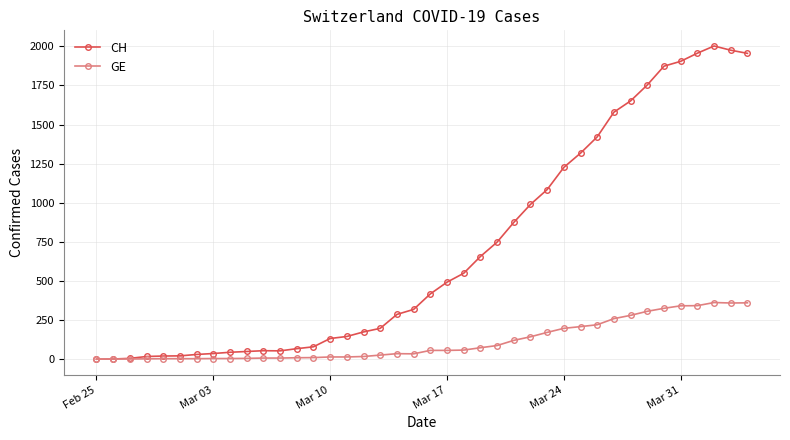

At how many categories does at least one series exceed 1018?

13